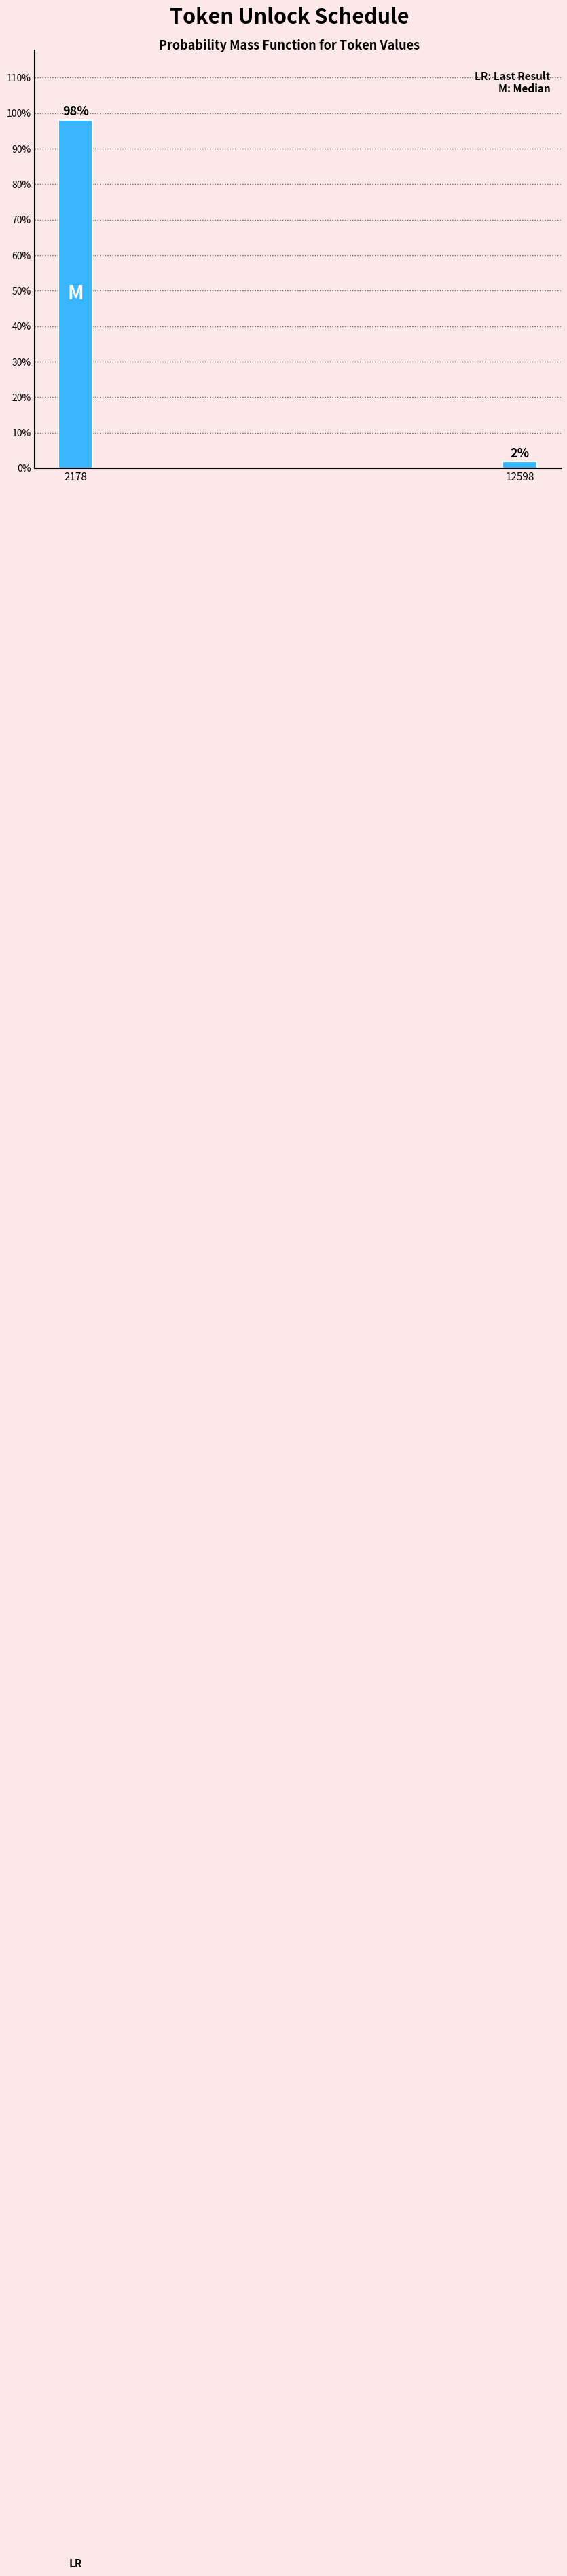

What is the average value?

50.0